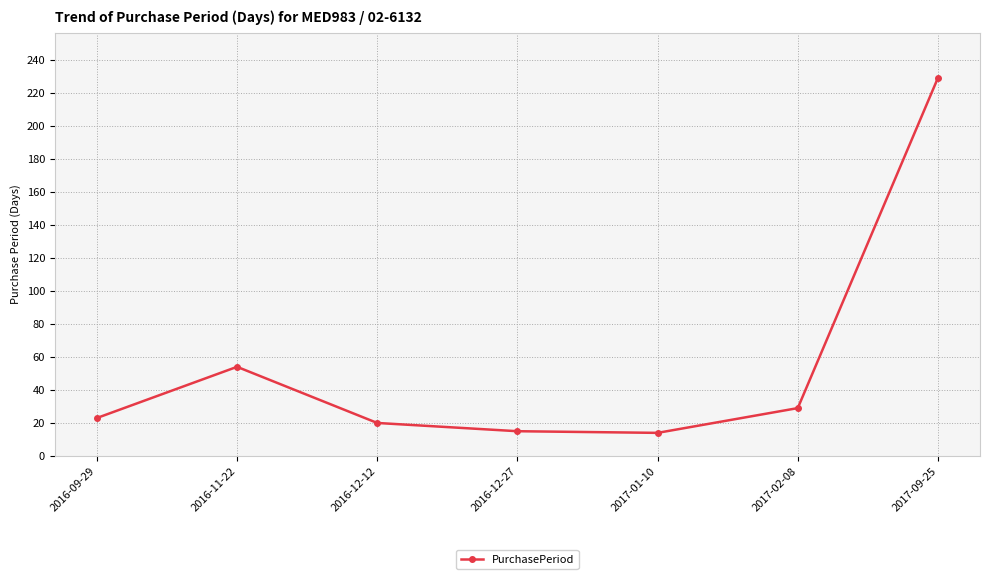

What is the value of the 1st point from the left?

23